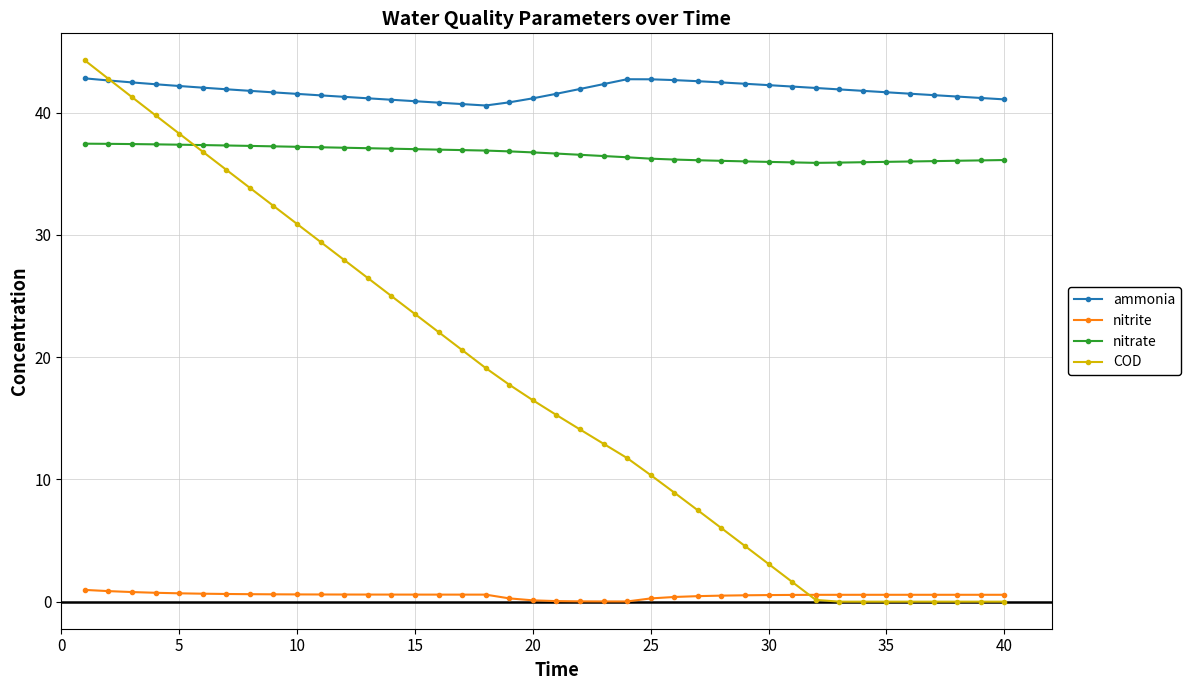

True or false: ammonia and COD intersect in this chart.

True